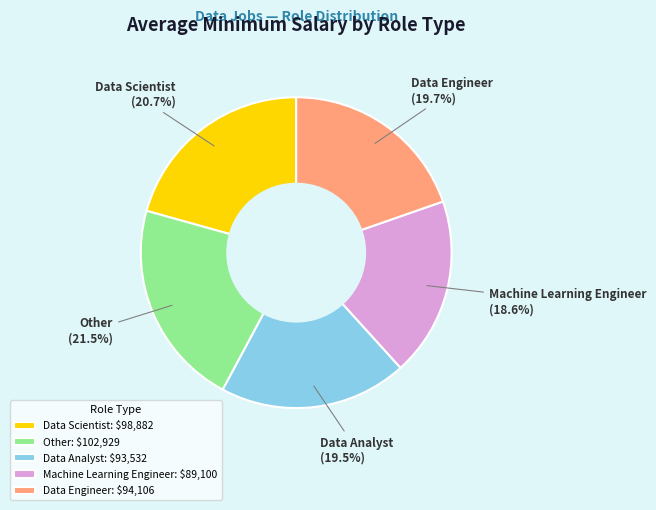

What percentage do Other and Machine Learning Engineer together represent?

40.1%